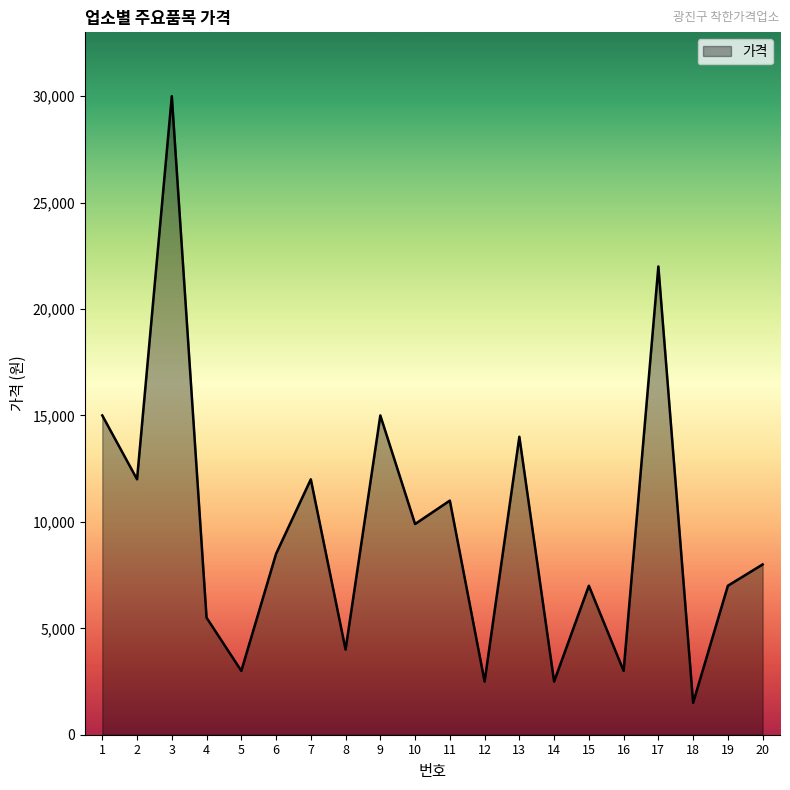

What is the average value?

9670